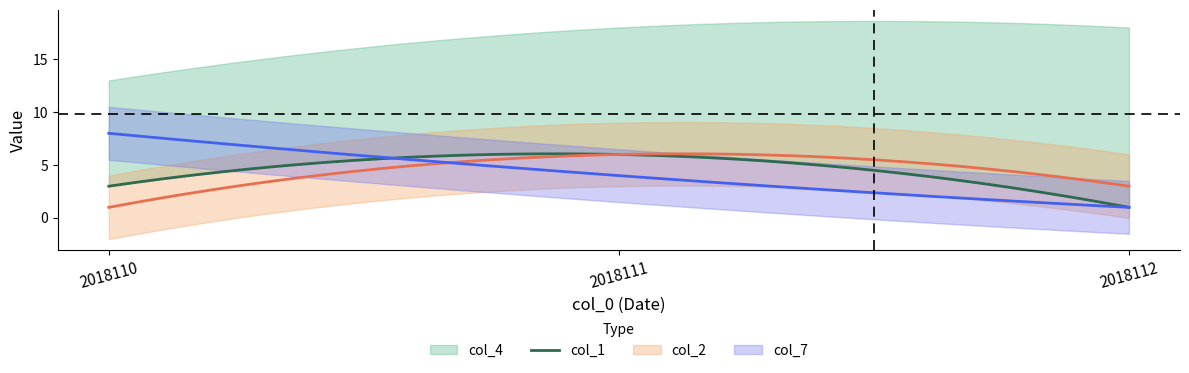

What is the minimum value for col_7?

1